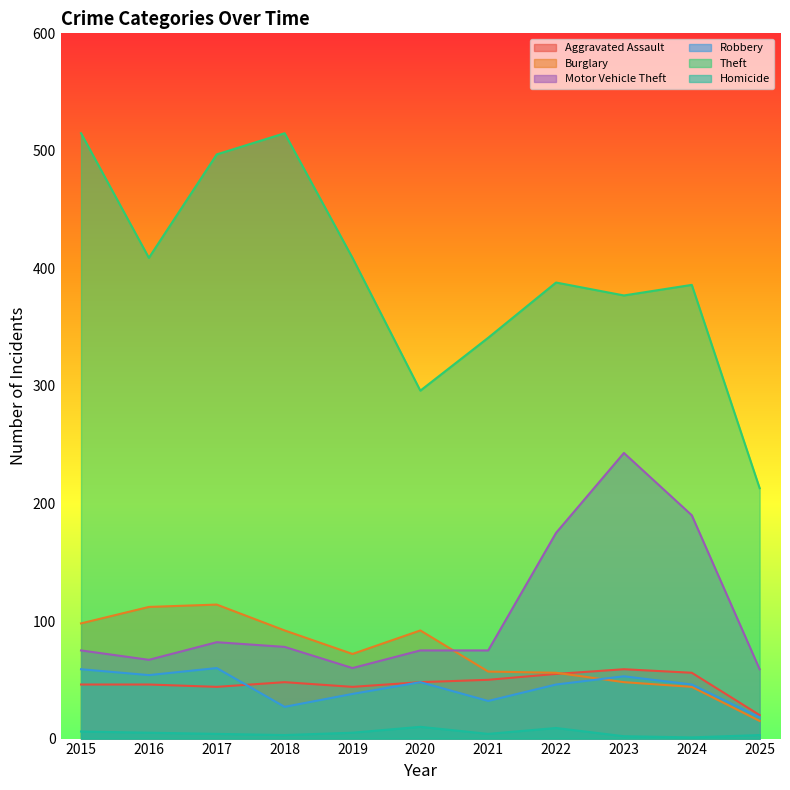

Which has a higher value, 2022 or 2024?

2024